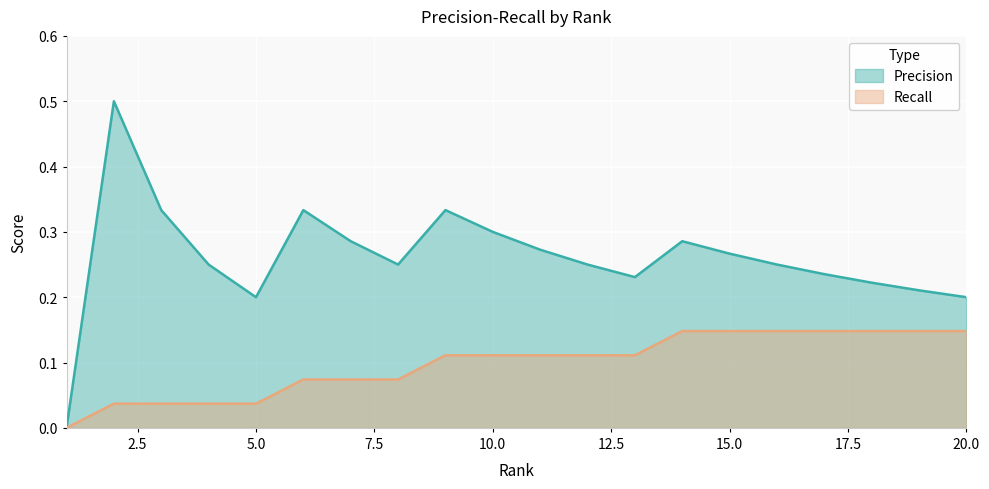

Does the chart display data point markers on the line(s)?

No